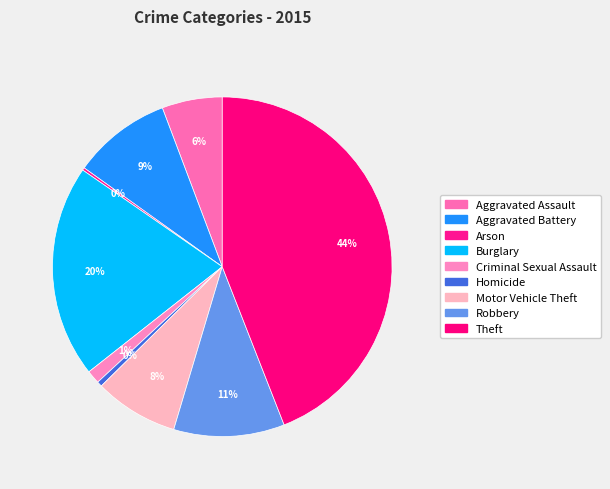

Between Aggravated Assault and Robbery, which is larger?

Robbery